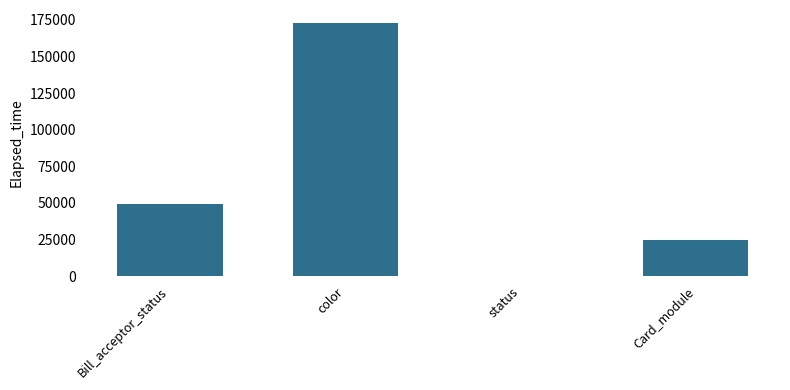

Reading right to left, list all the values displayed in this chart.

24463	29	173020	49463